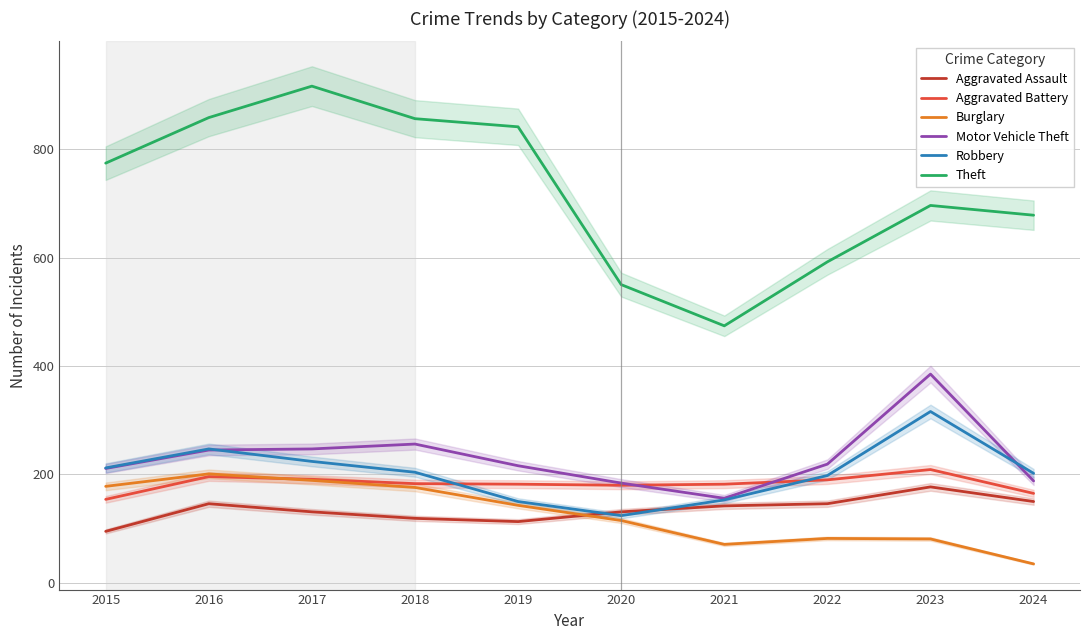

Where does the Aggravated Battery series first go above 183?

2016